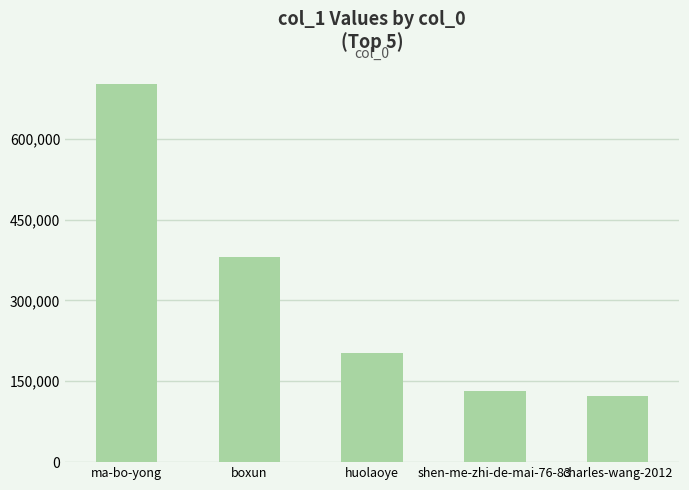

Reading right to left, transcribe all the data shown in this chart.

charles-wang-2012=122158	shen-me-zhi-de-mai-76-83=131757	huolaoye=202201	boxun=381108	ma-bo-yong=701930